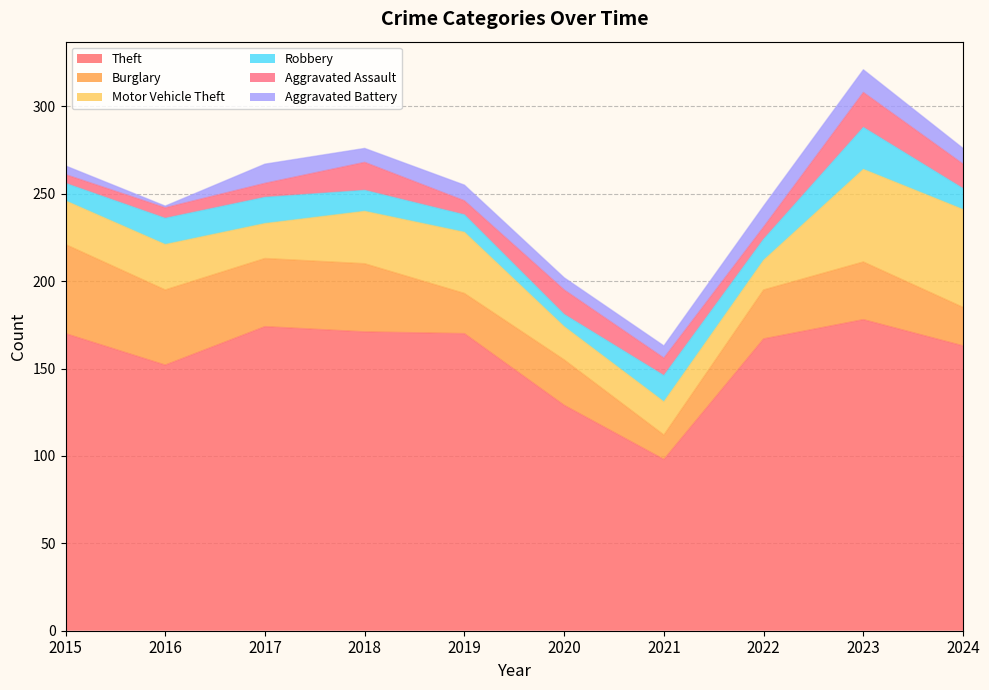

How many categories are shown in the chart?

10